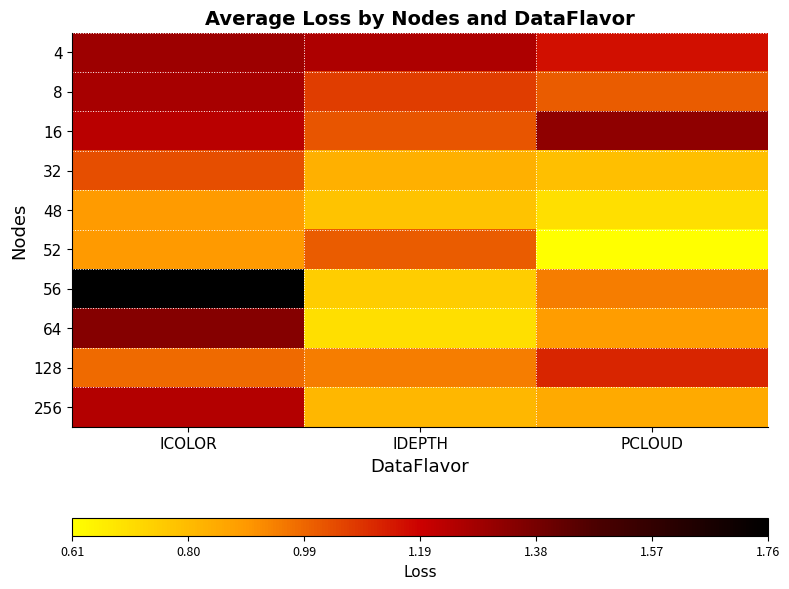

Which category has the lowest value across all series?

PCLOUD